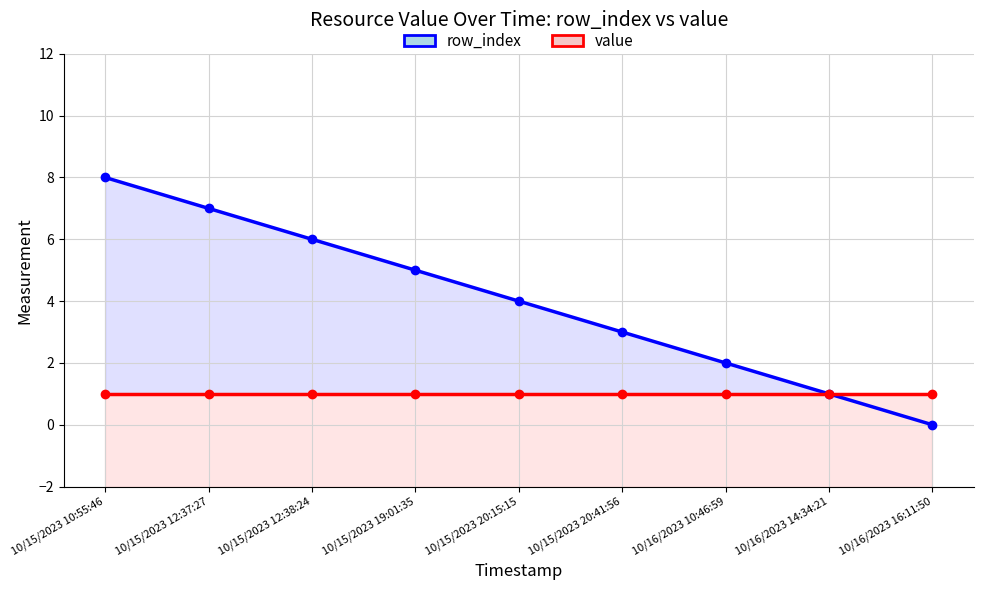

Reading right to left, transcribe all the data shown in this chart.

row_index: 10/16/2023 16:11:50=0	10/16/2023 14:34:21=1	10/16/2023 10:46:59=2	10/15/2023 20:41:56=3	10/15/2023 20:15:15=4	10/15/2023 19:01:35=5	10/15/2023 12:38:24=6	10/15/2023 12:37:27=7	10/15/2023 10:55:46=8
value: 10/16/2023 16:11:50=1	10/16/2023 14:34:21=1	10/16/2023 10:46:59=1	10/15/2023 20:41:56=1	10/15/2023 20:15:15=1	10/15/2023 19:01:35=1	10/15/2023 12:38:24=1	10/15/2023 12:37:27=1	10/15/2023 10:55:46=1